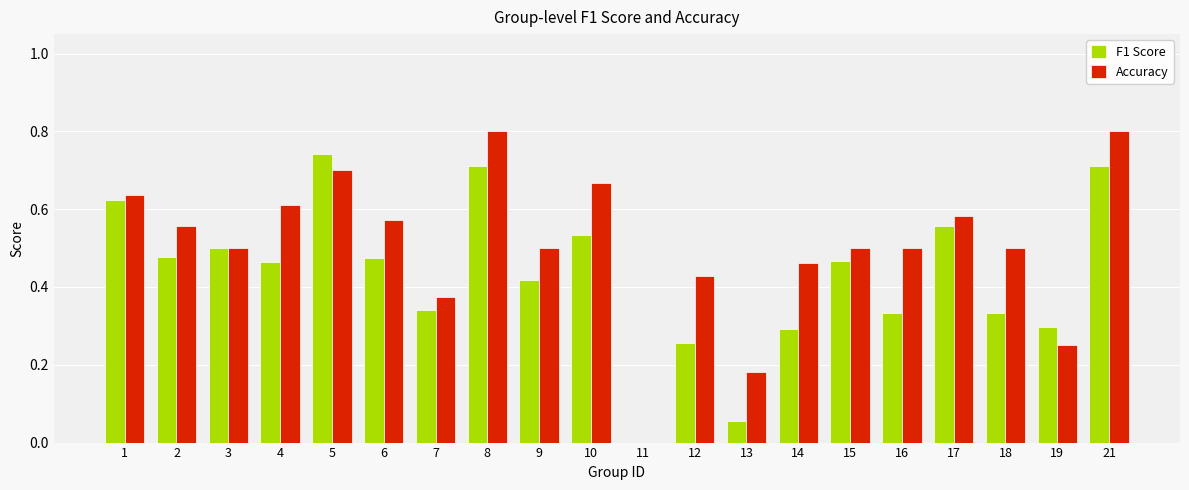

How many series are shown in this chart?

2